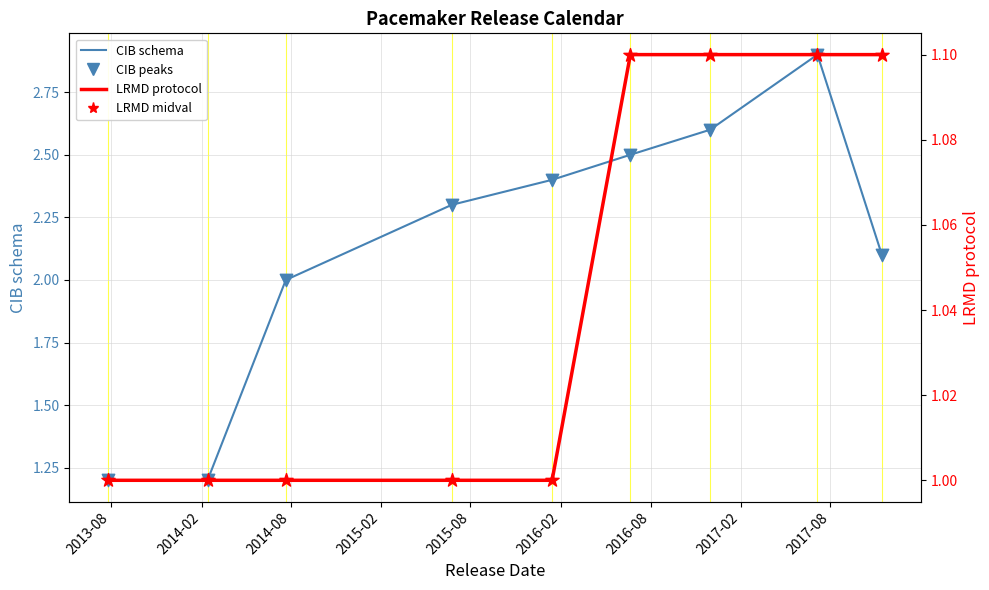

Which series has the largest Y range (max minus min)?

CIB schema